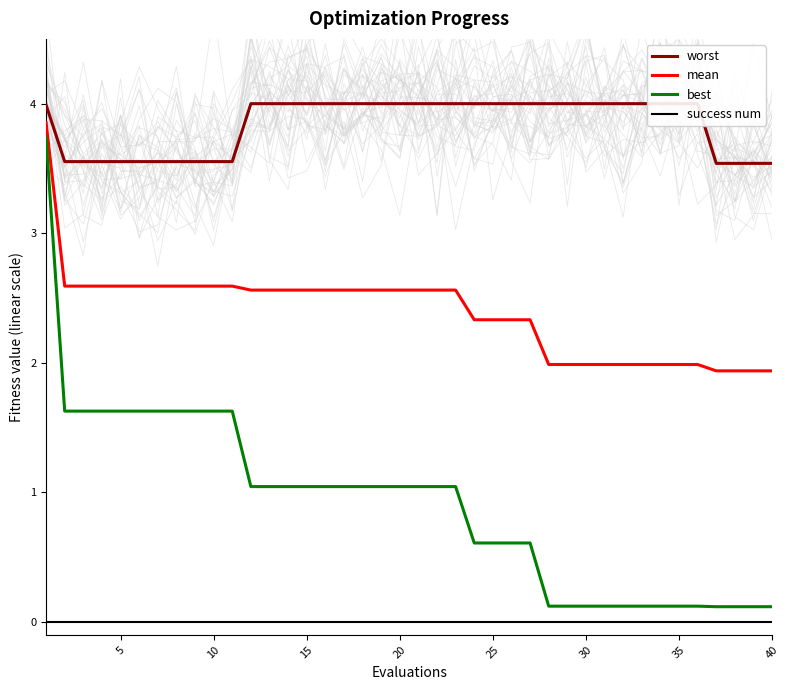

True or false: success num and best cross at least once.

False